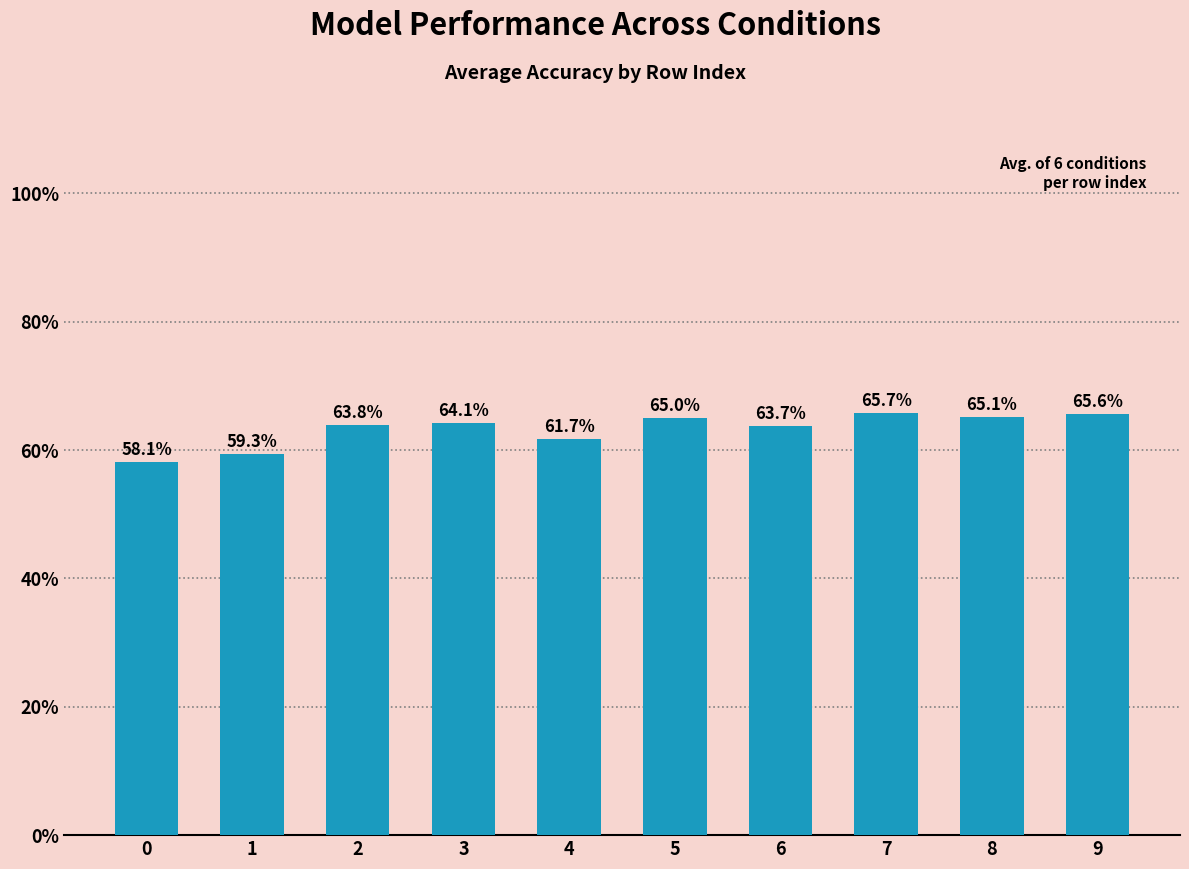

List the labels in order of value, smallest first.

0, 1, 4, 6, 2, 3, 5, 8, 9, 7